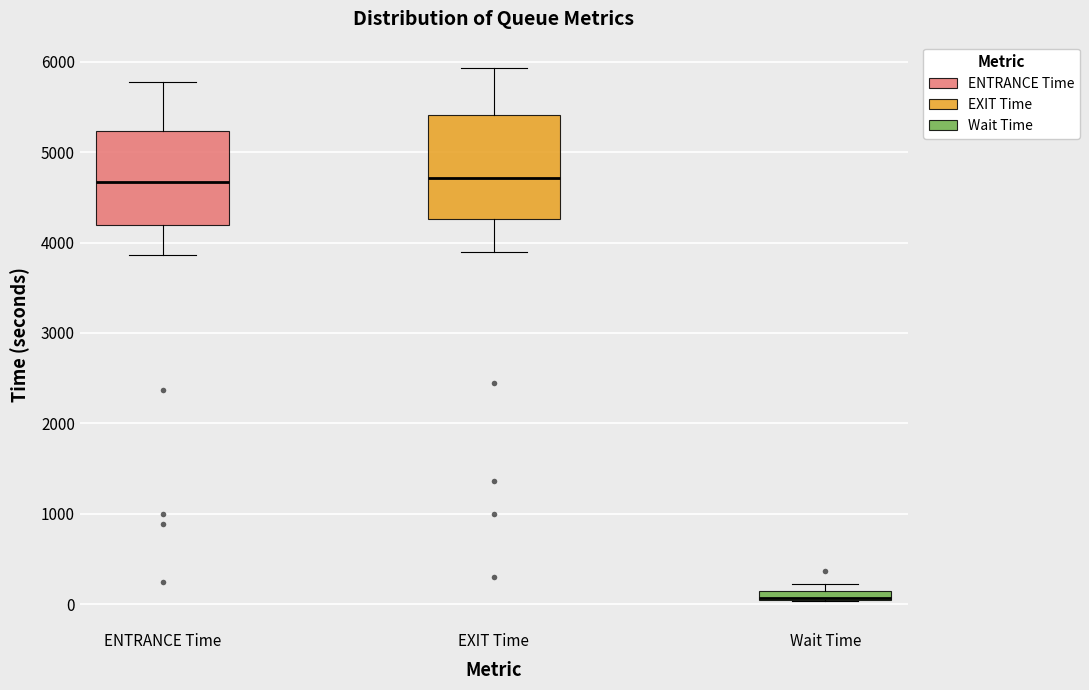

Which box is the tallest, from its lower edge to its upper edge?

EXIT Time